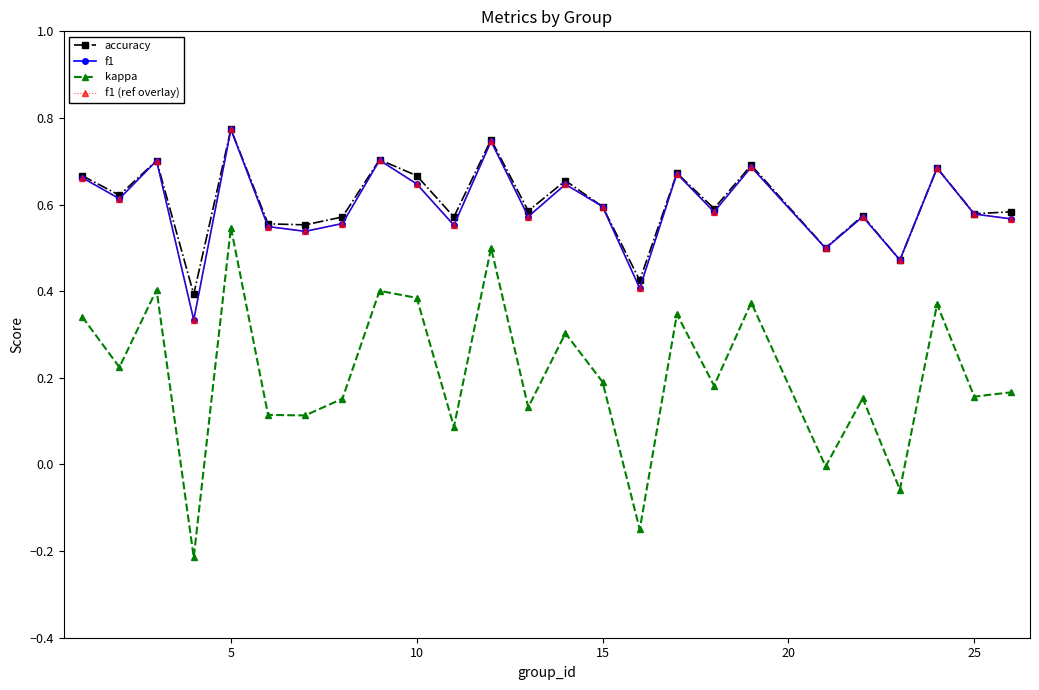

What is the value of the kappa point at the 16th from the left?

-0.2